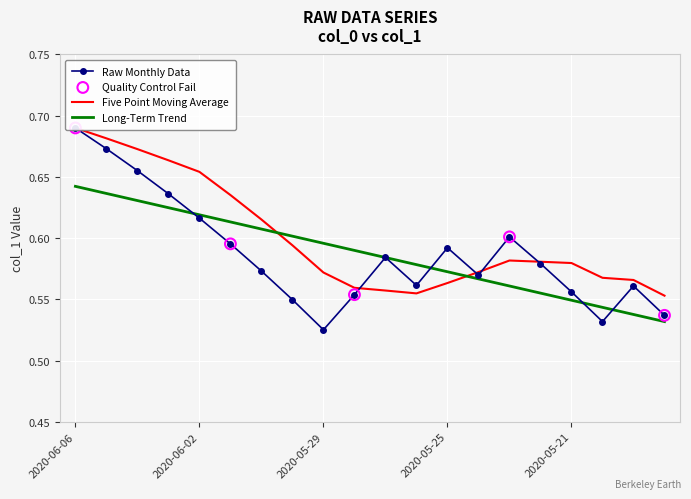

What is the change in value from 2020-06-04 to 2020-05-26?

-0.1